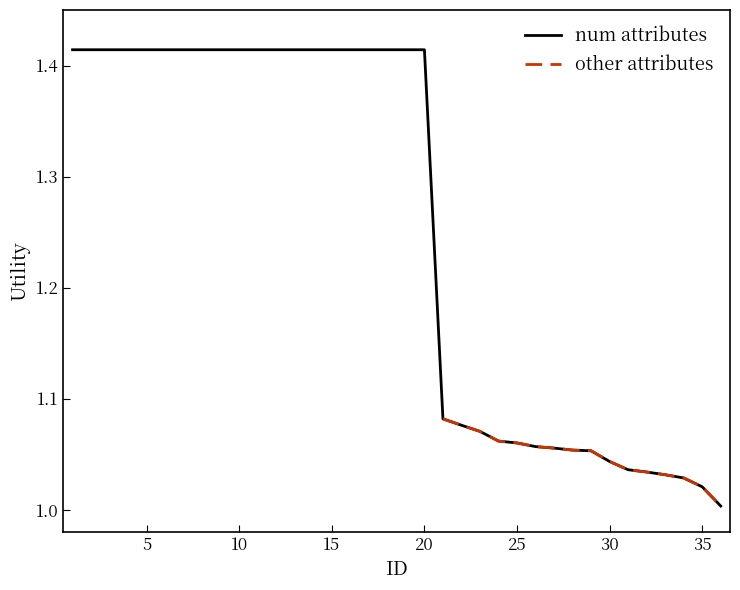

Approximately how many times larger is the value at 24 compared to 3?

0.8